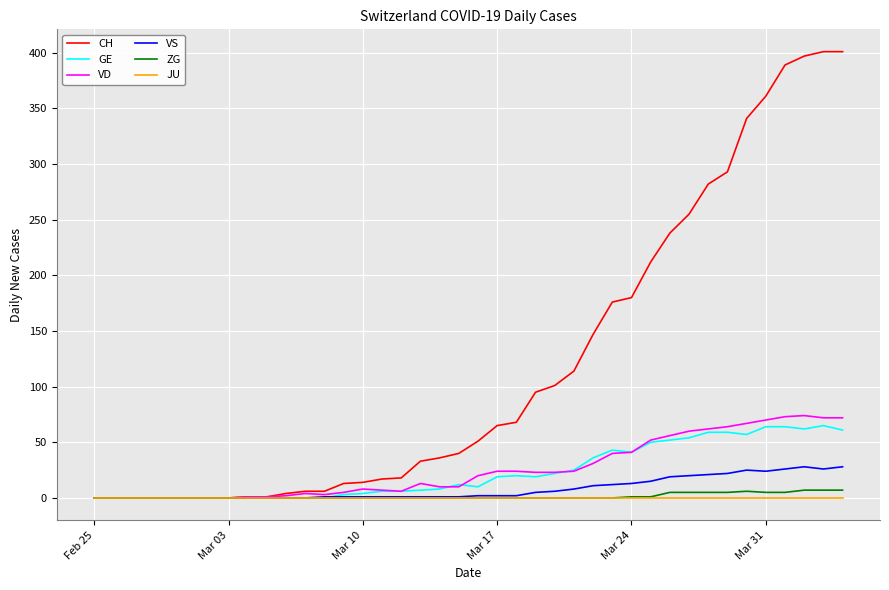

What is the maximum value shown in the chart?

401